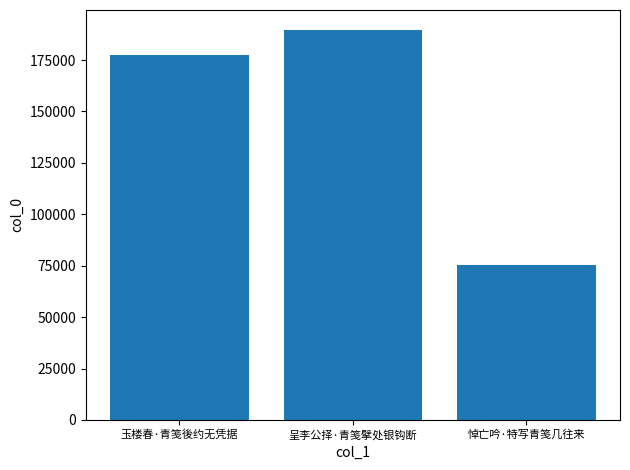

What is the label of the 2nd bar from the left?

呈李公择·青笺擘处银钩断